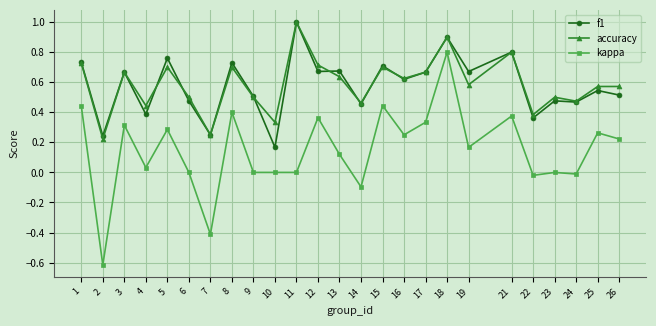

True or false: kappa and f1 cross at least once.

False